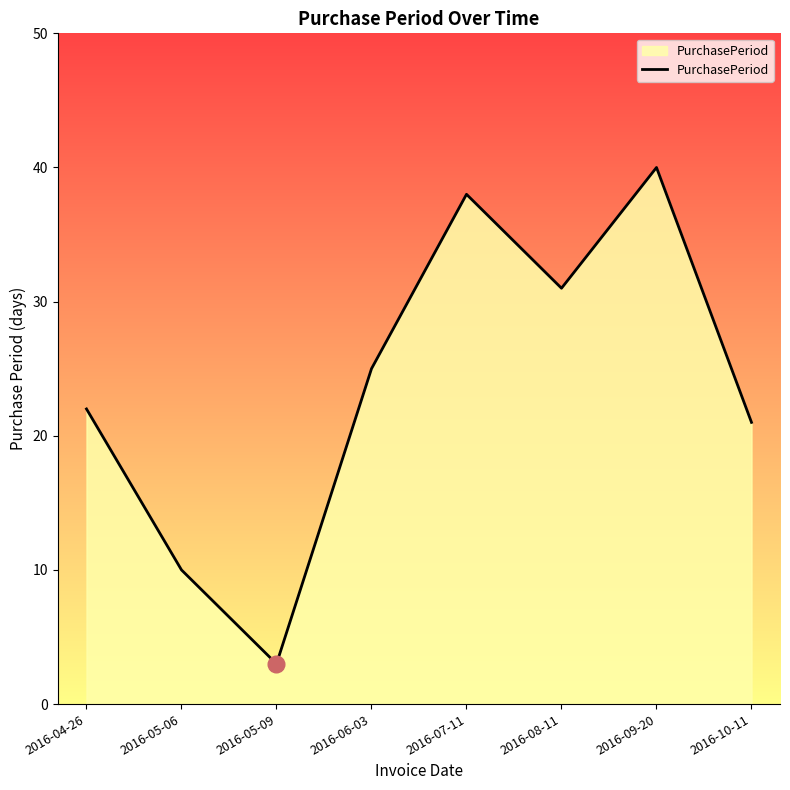

True or false: there are more than 2 points higher than both neighbors.

False